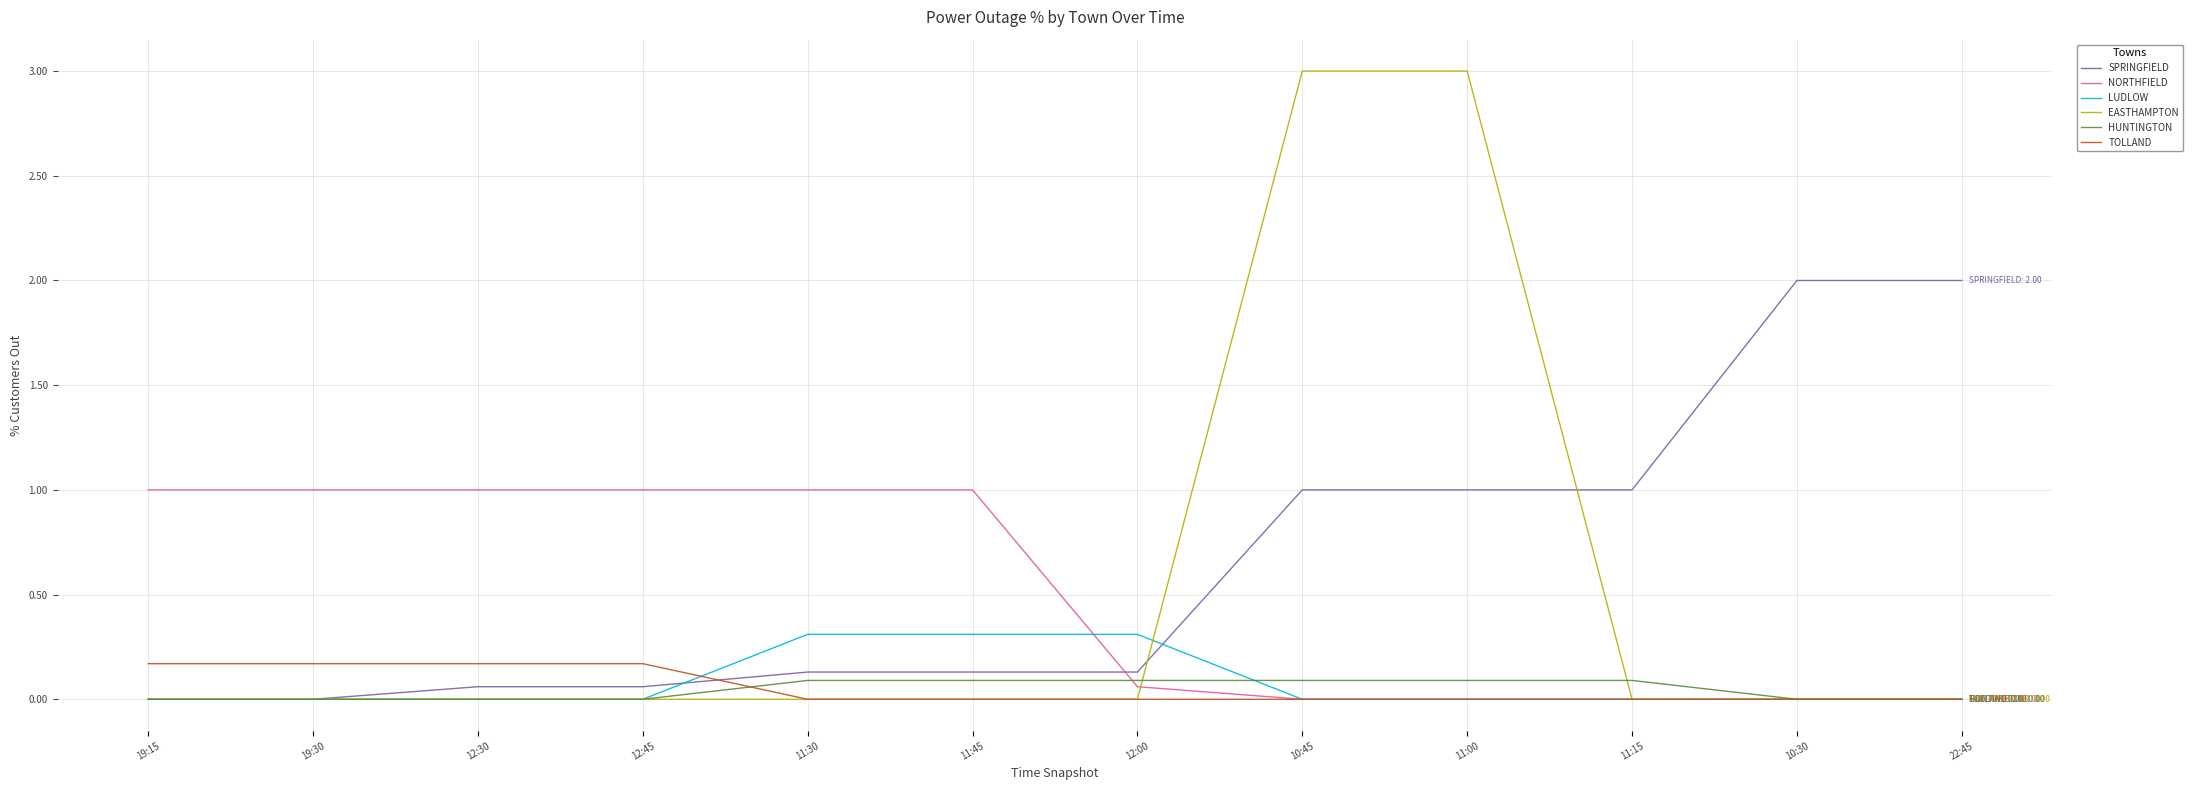

The TOLLAND series shows 0.2 at 12:45. True or false?

True